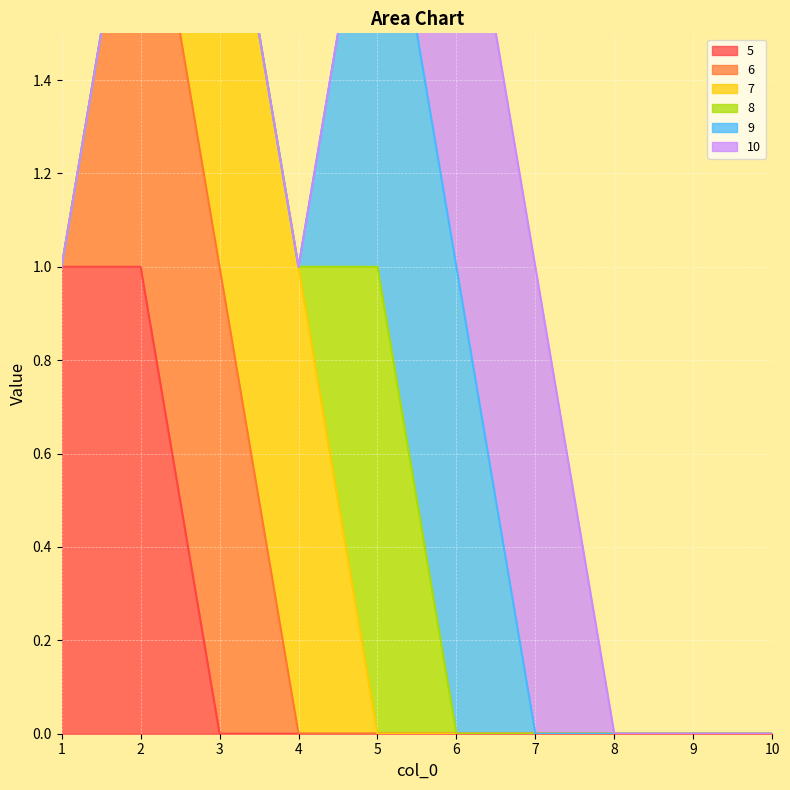

What is the maximum value for 5?

1